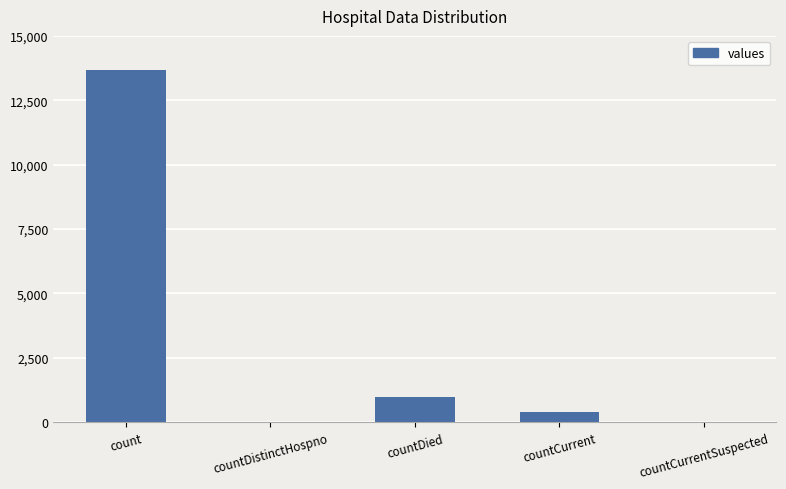

The value at countCurrentSuspected is -9578. True or false?

False